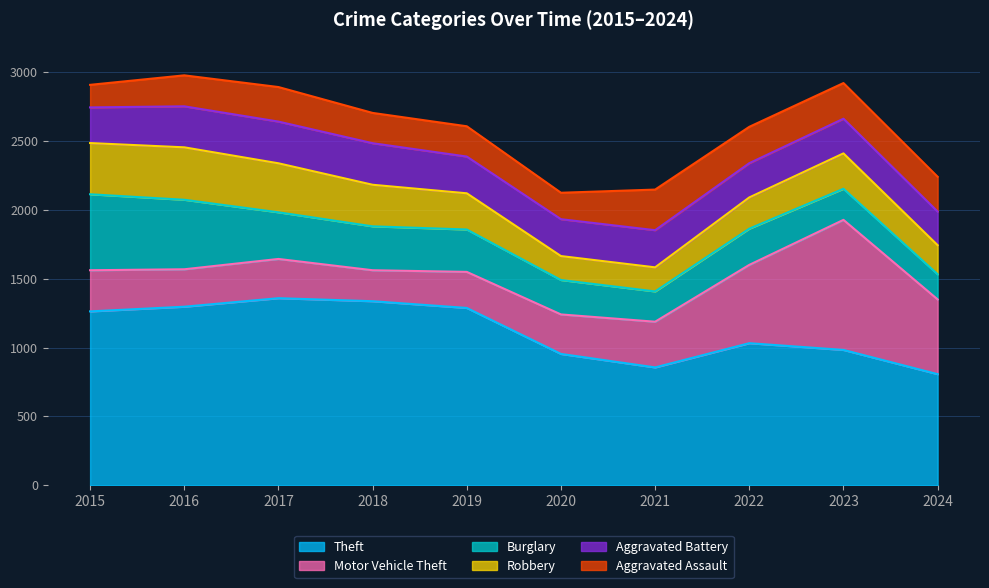

Is it true that Aggravated Battery equals 249 at 2022?

True